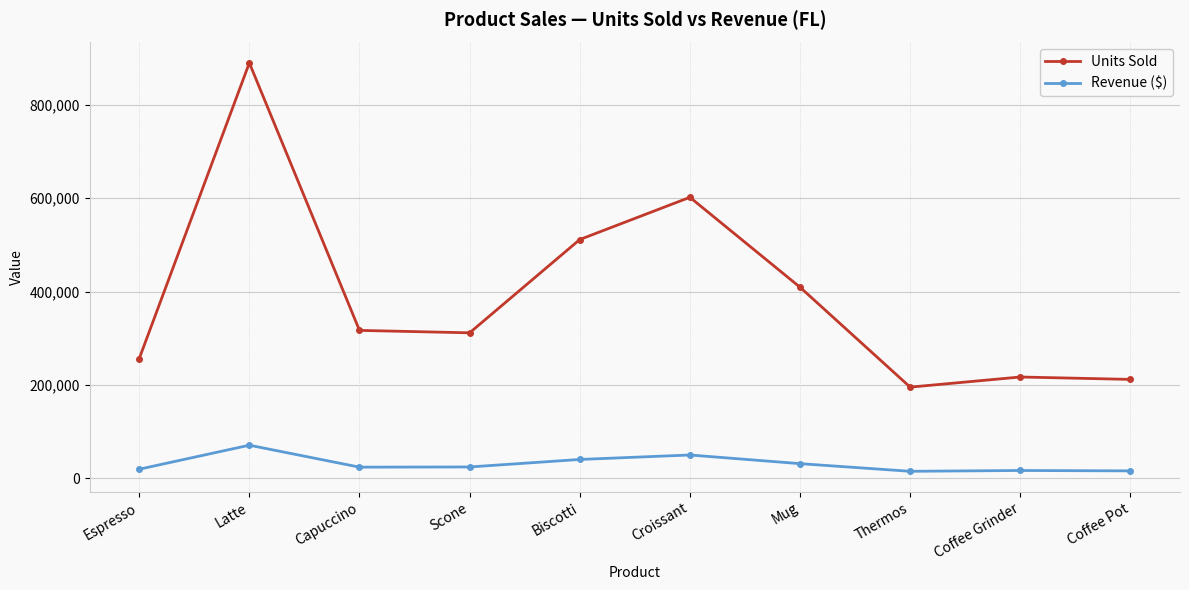

List the series in order of their overall mean, highest first.

Units Sold, Revenue ($)